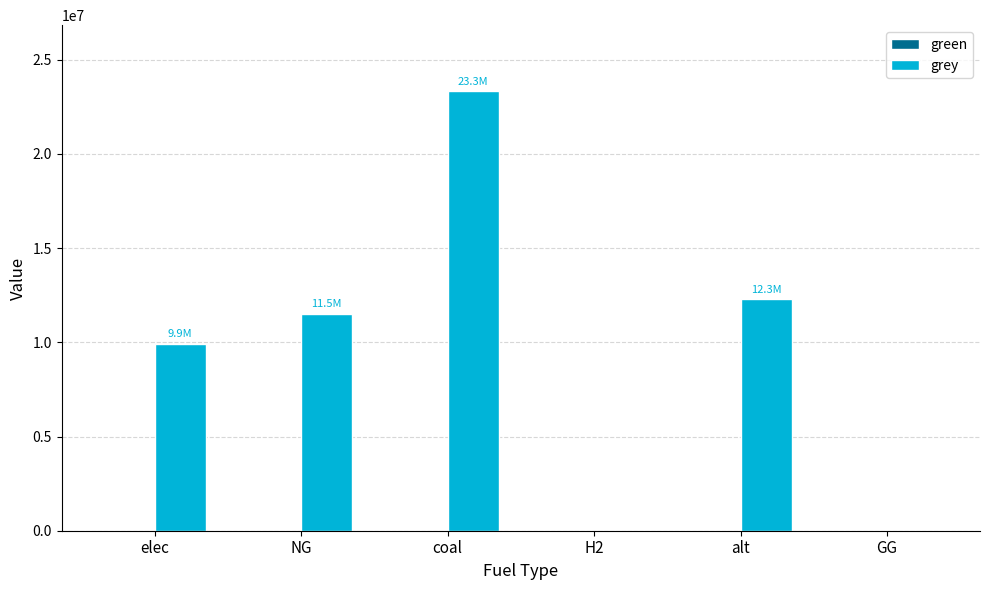

What is the maximum value shown in the chart?

23333392.0